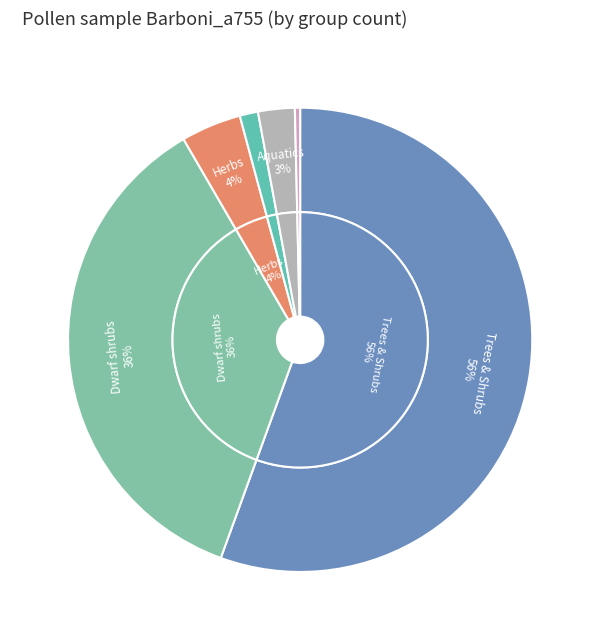

The Ferns (VACR) slice represents 11% of the pie. True or false?

False